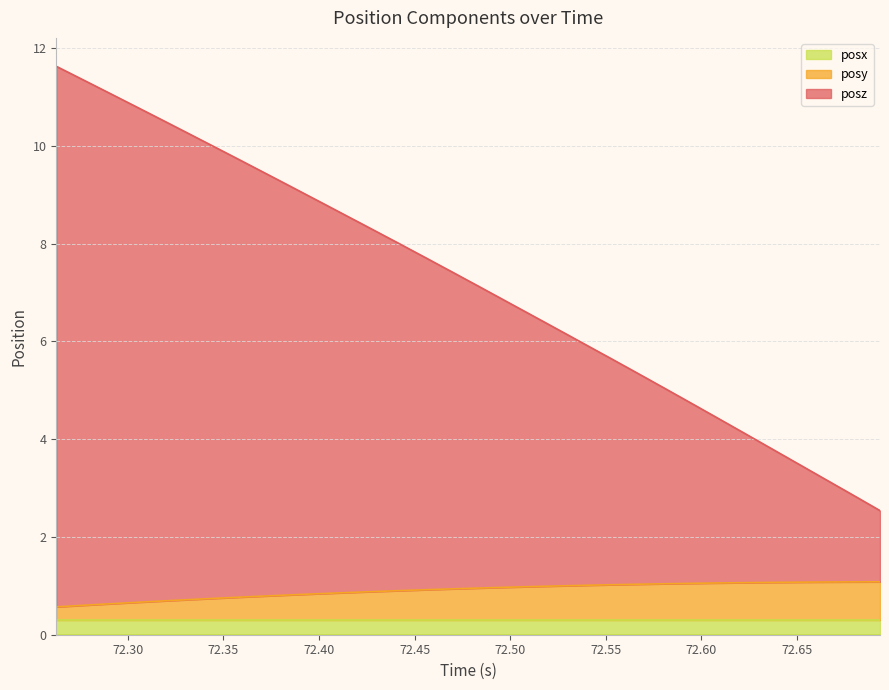

Which series has the largest total across all categories?

posz